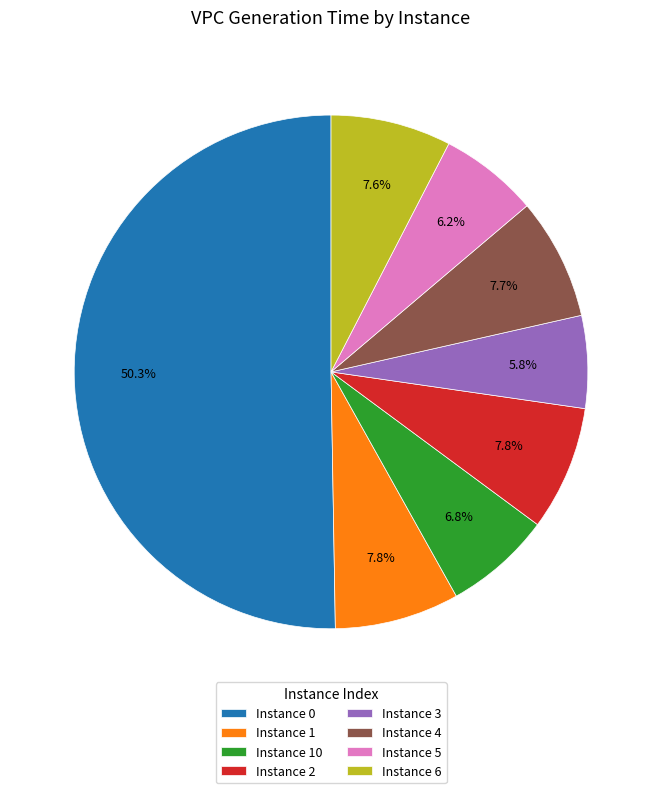

What is the majority slice?

Instance 0